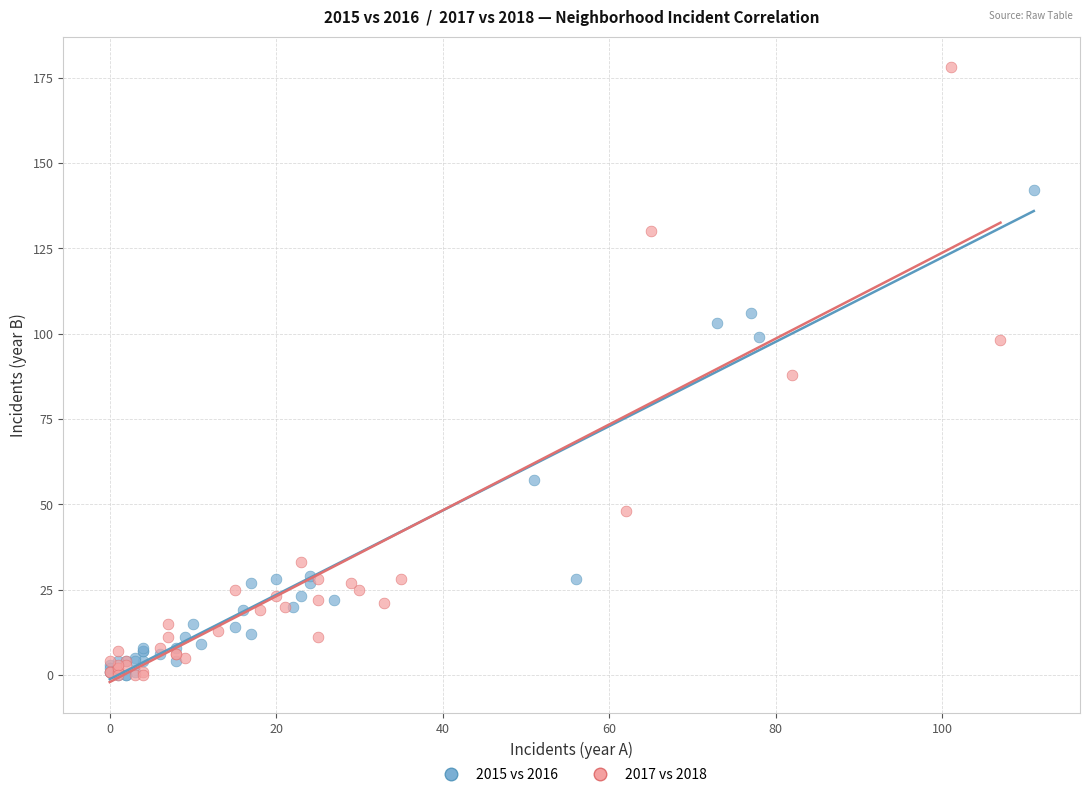

Which series has the widest spread of Y values?

2017 vs 2018